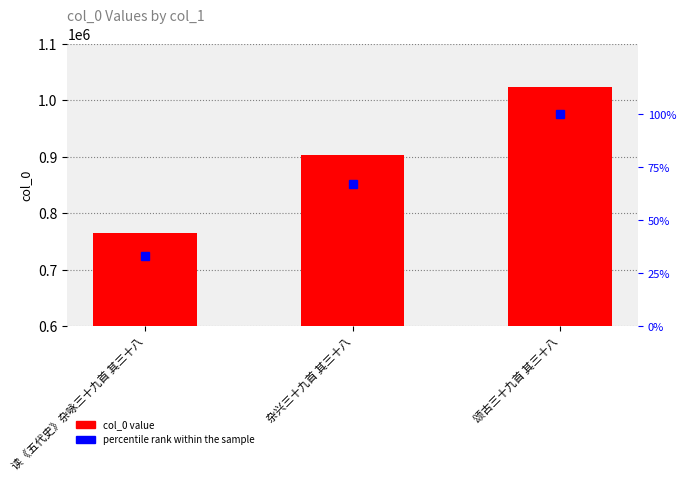

What is the spread (max minus min) of values at 读《五代史》杂咏三十九首 其三十八?

765319